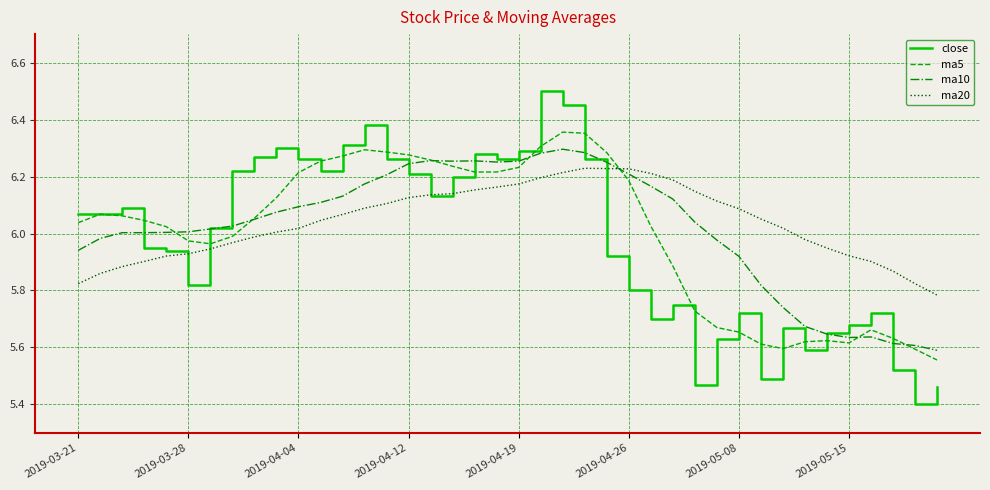

True or false: ma10 and ma20 cross at least once.

True